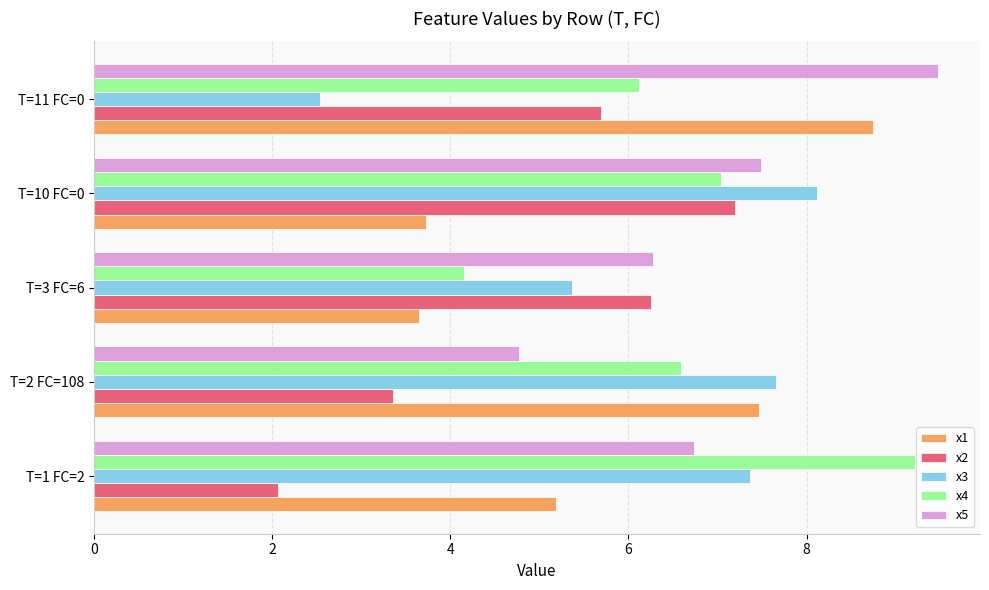

At how many categories does at least one series exceed 3?

5